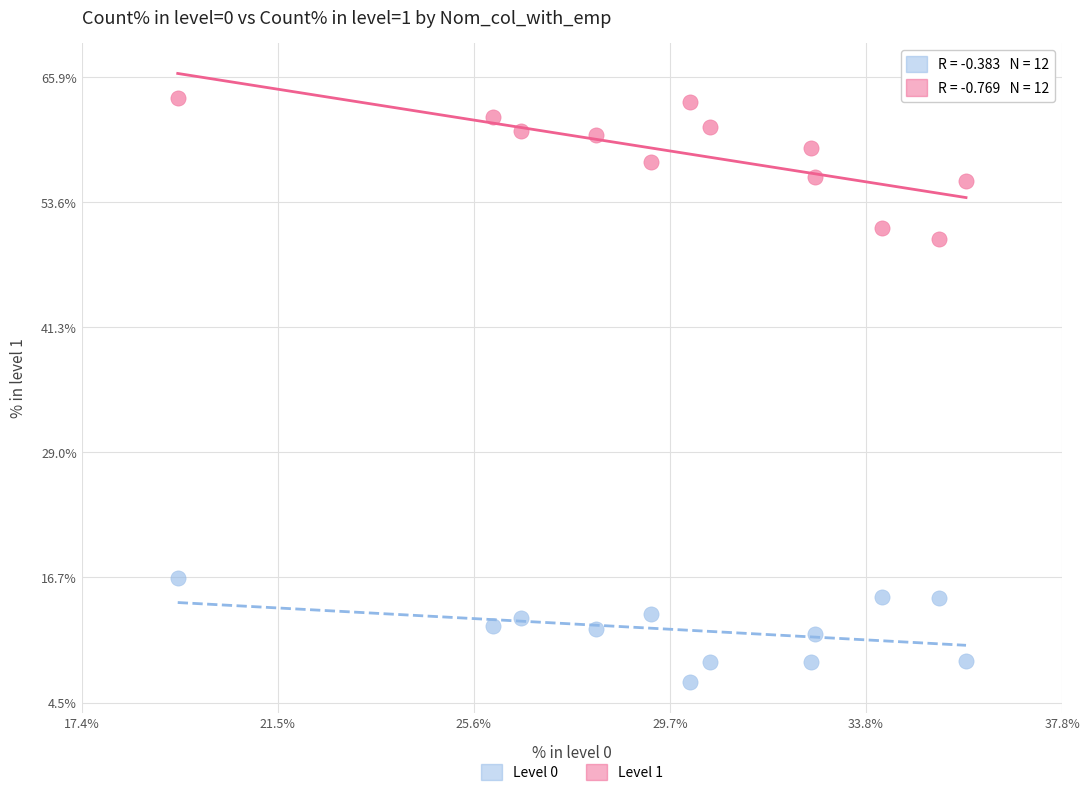

Across all data points, what is the range of Y values (max minus min)?

57.4